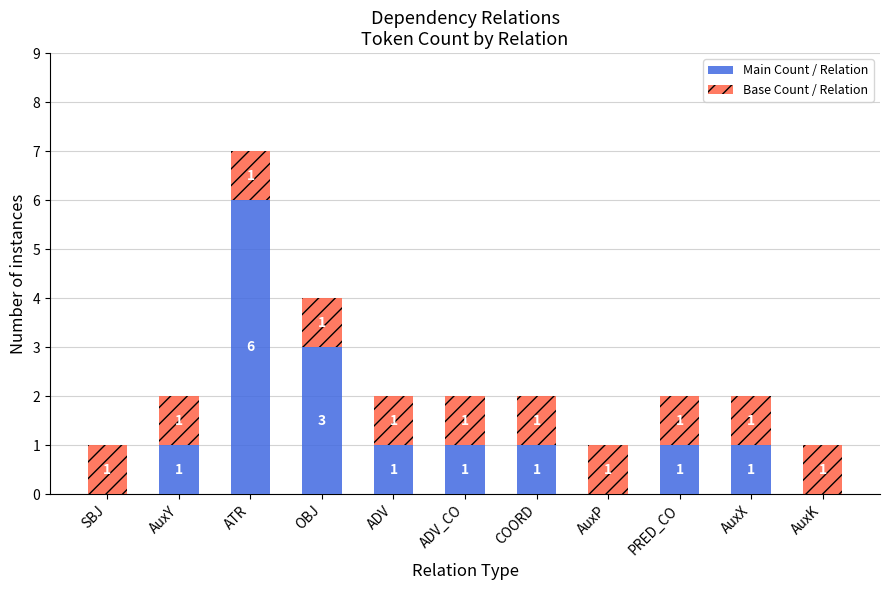

The value of Main Count / Relation at PRED_CO is 0. True or false?

False